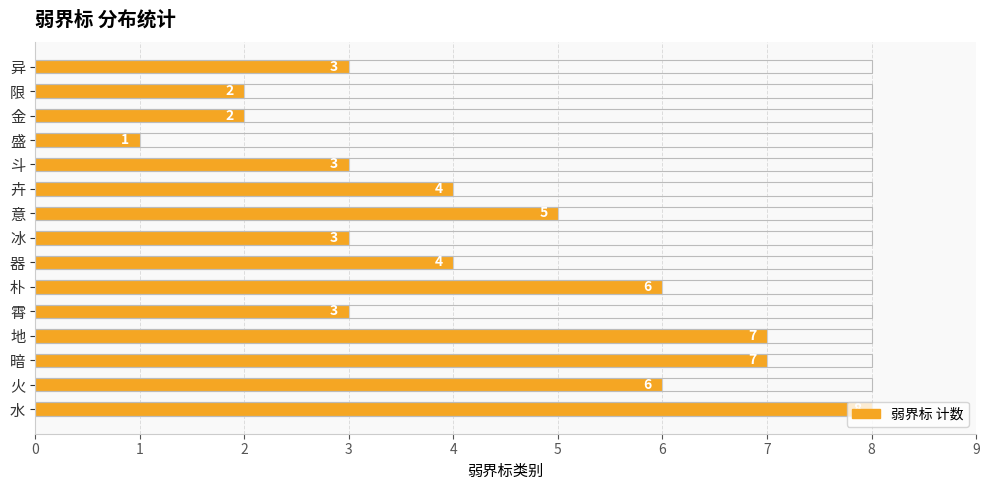

Approximately how many times larger is the value at 火 compared to 冰?

2.0